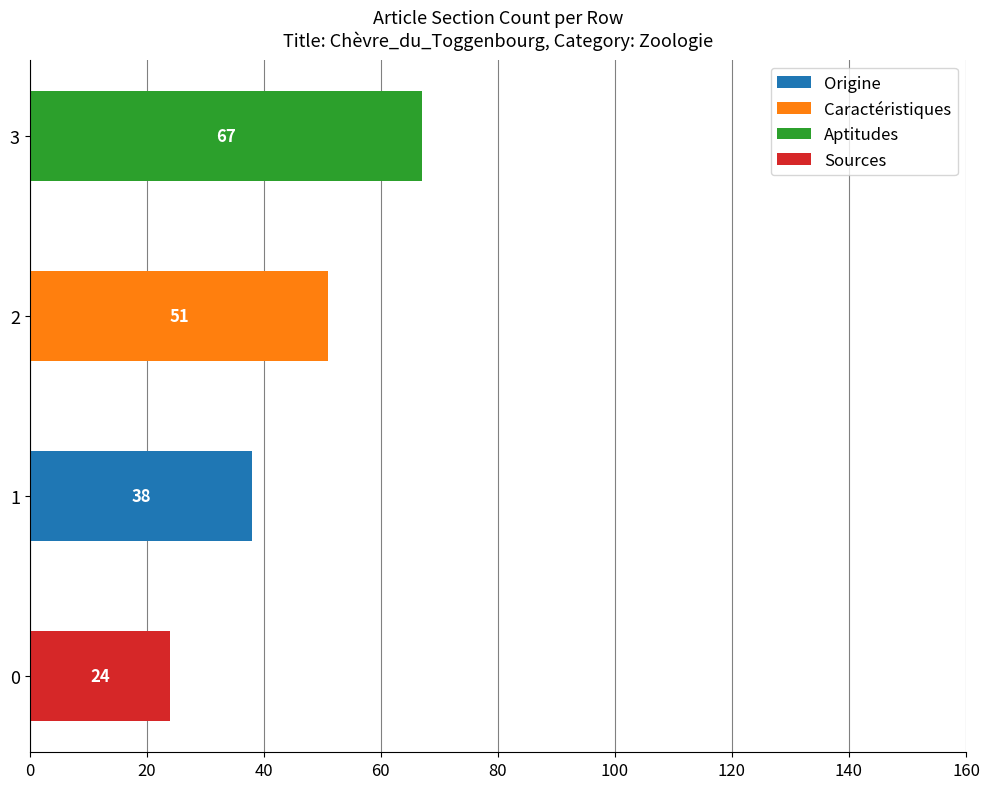

At which category is the sum across all series the highest?

3